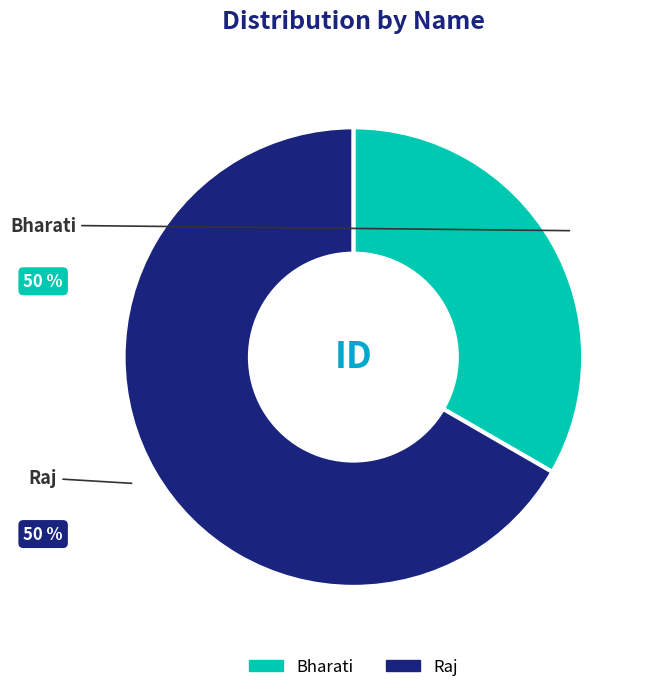

Is Bharati the majority of the pie?

No